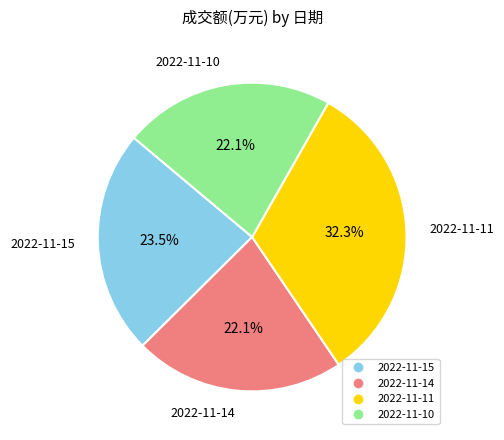

Which category has the biggest portion of the pie?

2022-11-11